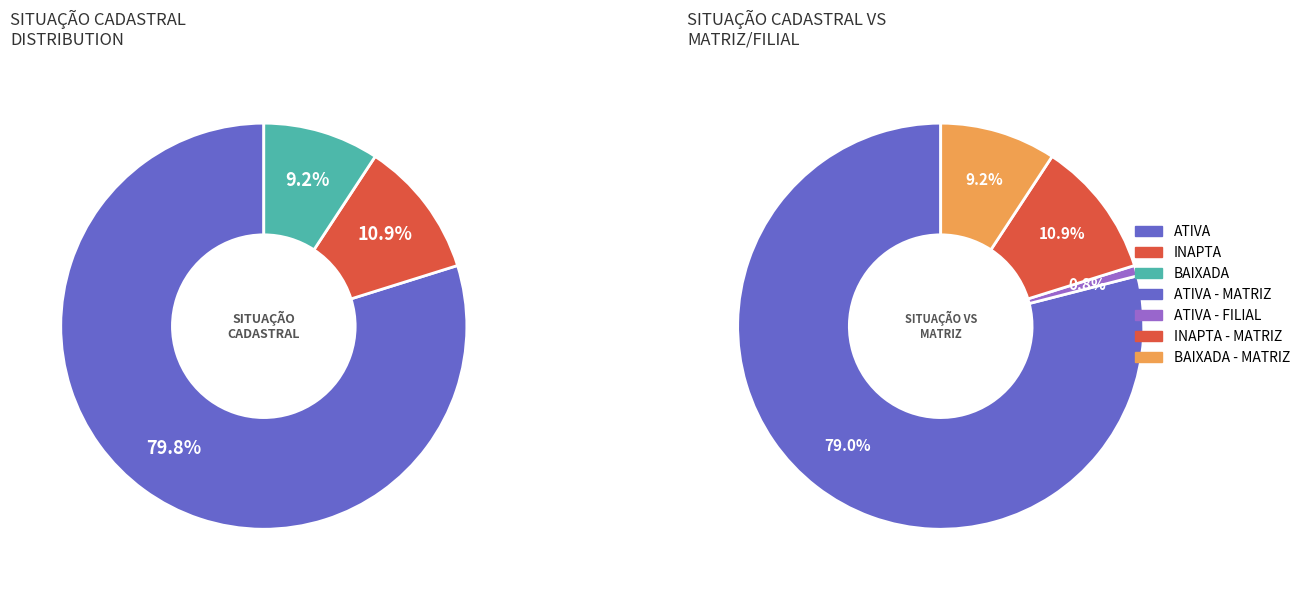

Is there a majority slice in this chart?

Yes